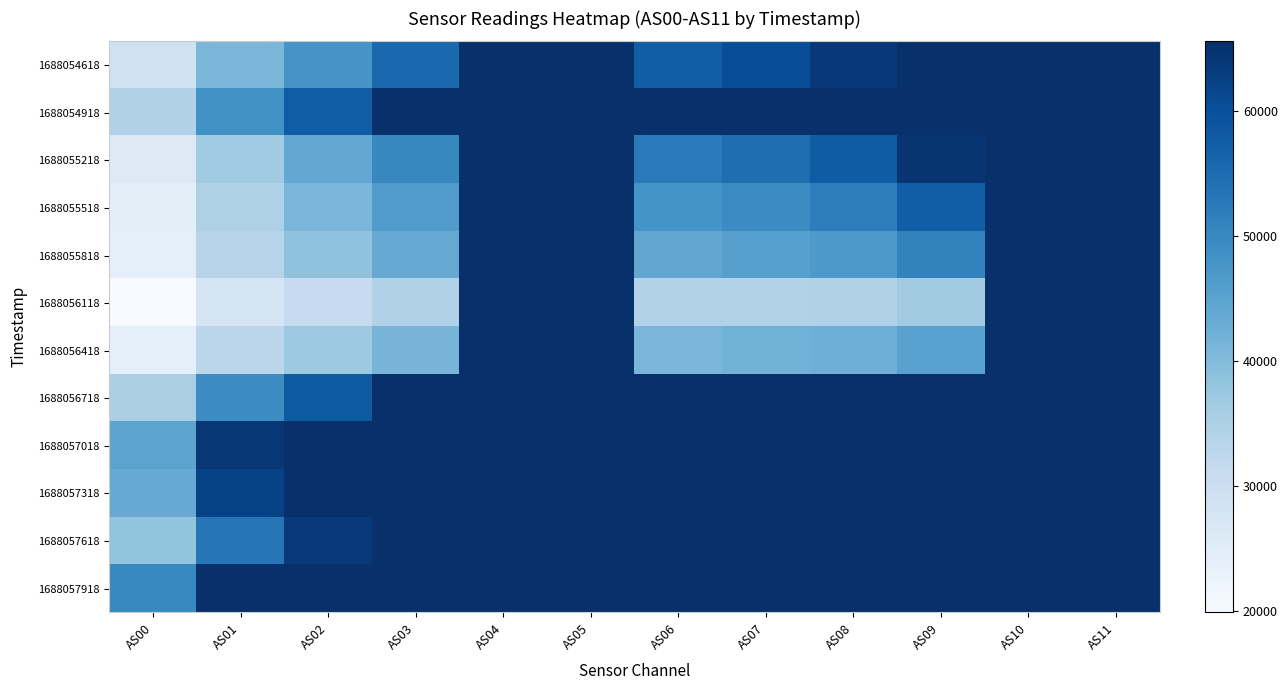

Which series changed the most between AS05 and AS08?

1688056118